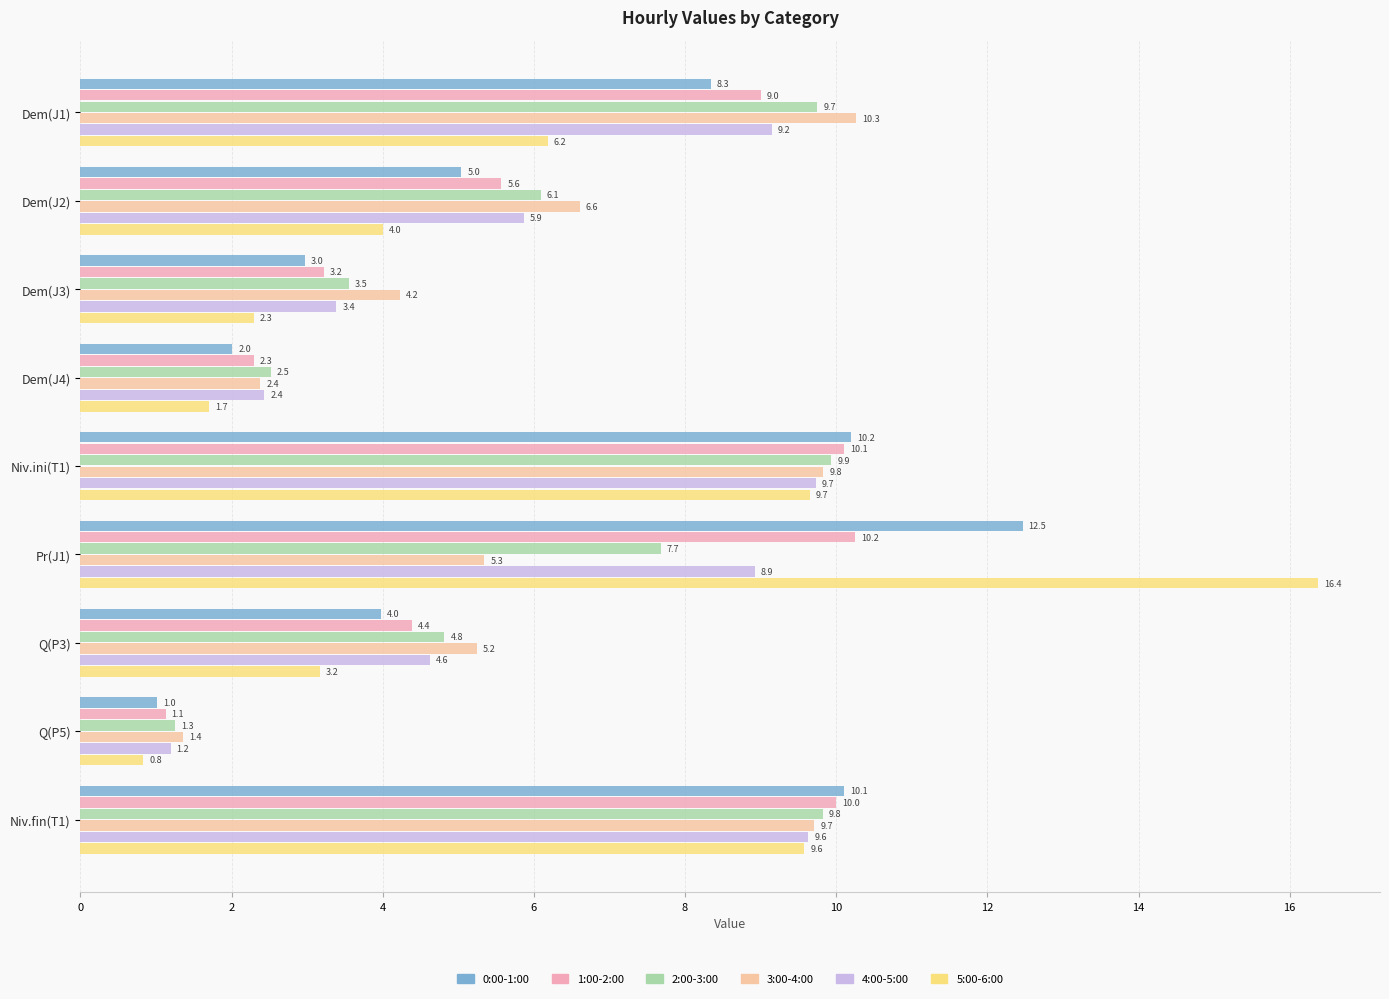

What is the maximum value shown in the chart?

16.4